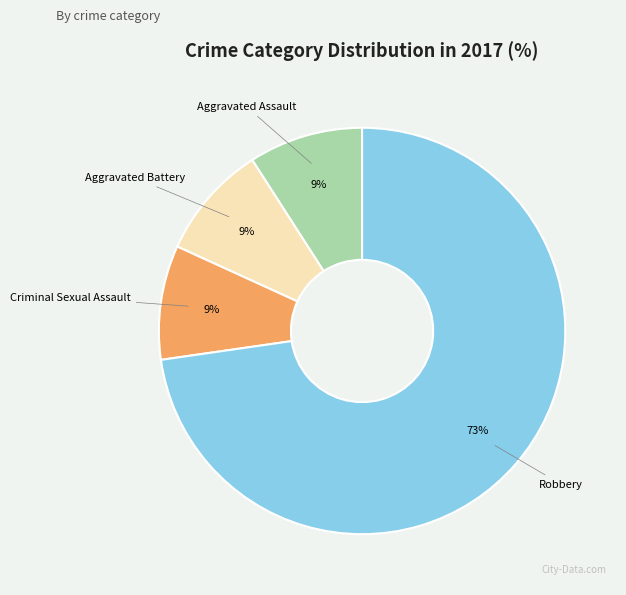

Combined, do Aggravated Battery and Criminal Sexual Assault account for over 50%?

No